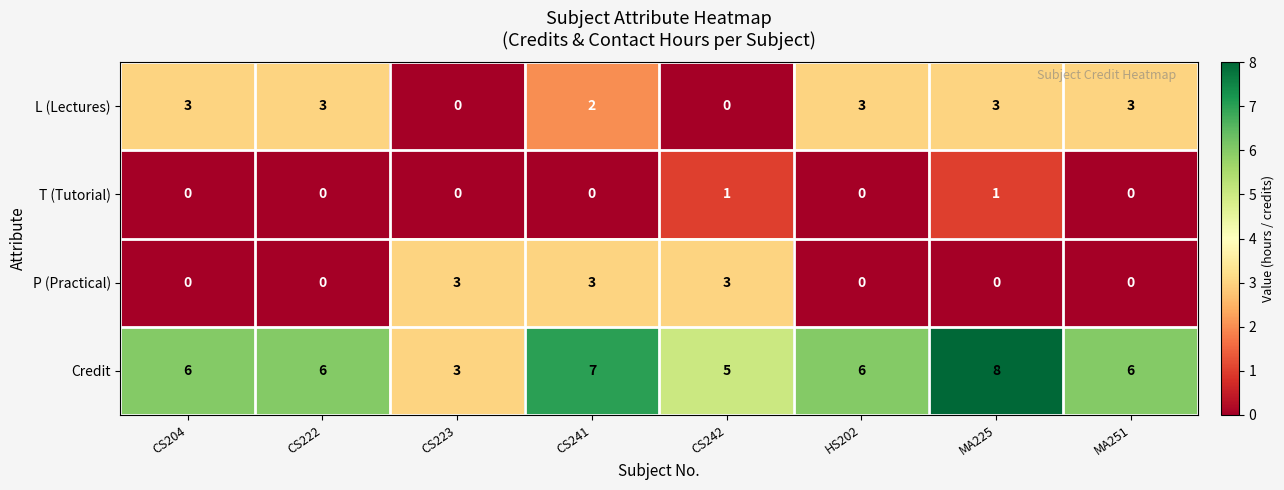

What is the sum of the Credit values at CS223 and MA251?

9